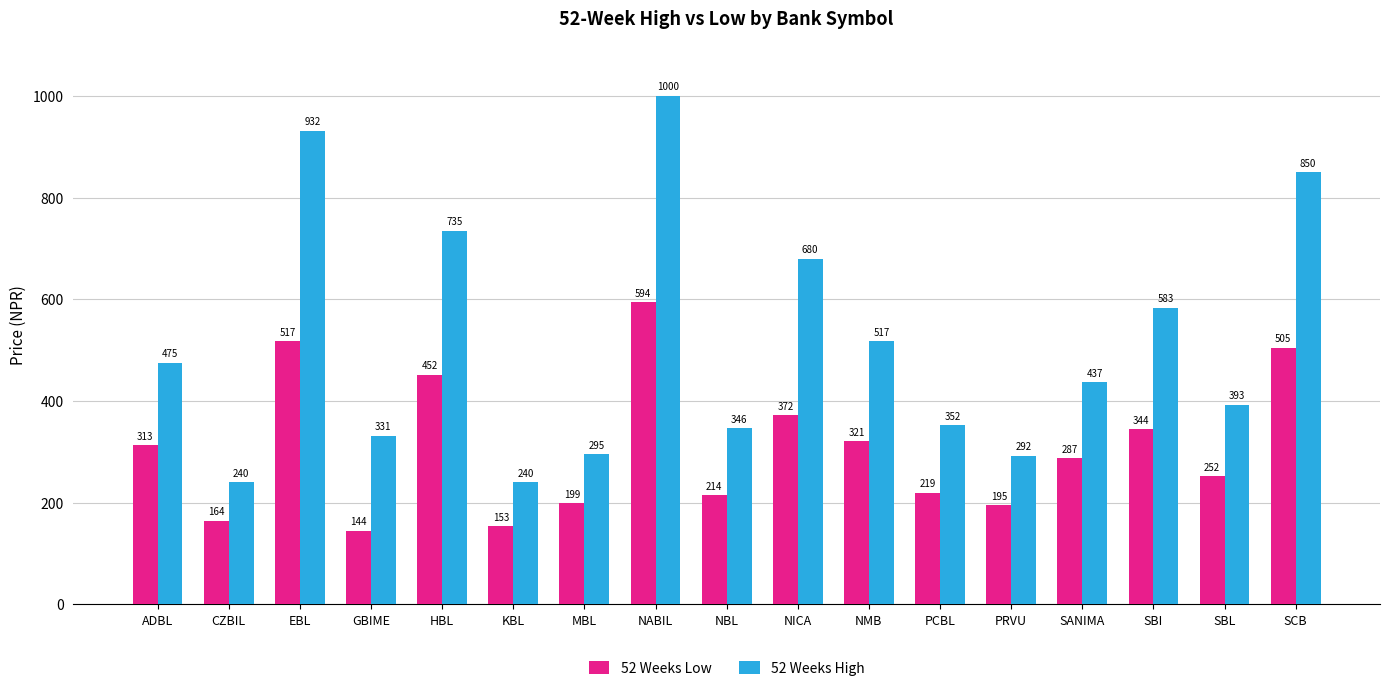

What position from the right is MBL?

11